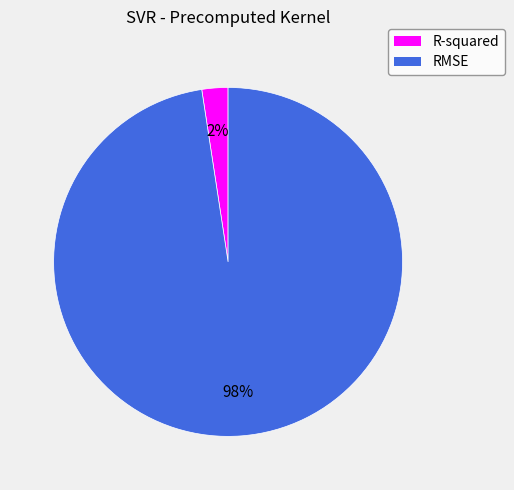

What is the largest slice in the pie chart?

RMSE